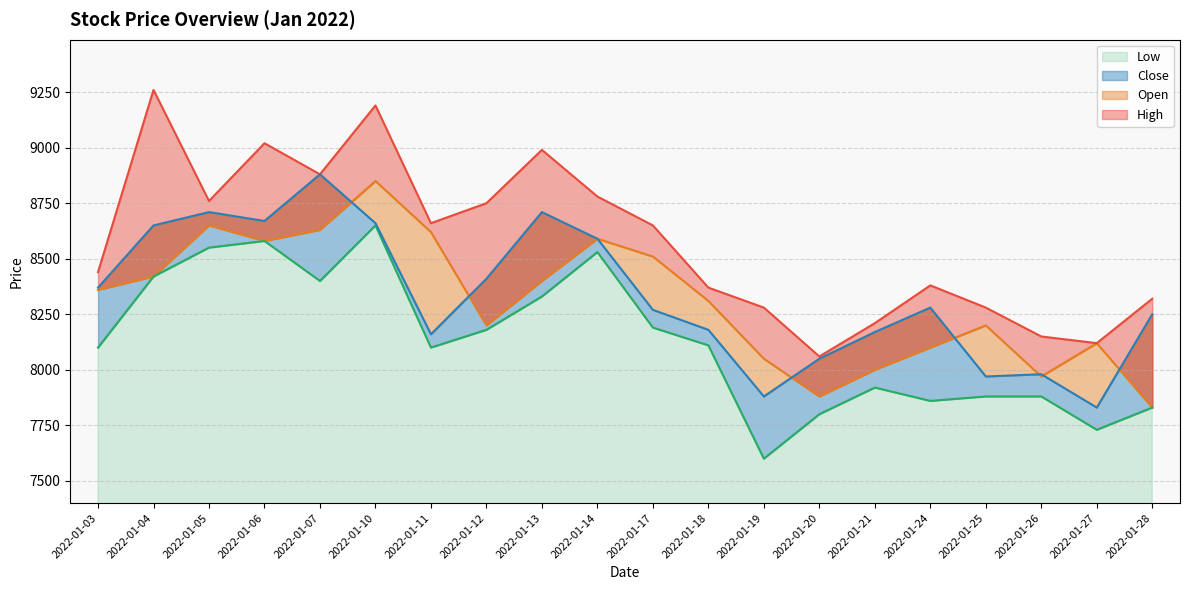

Where do Close and Open first cross each other?

2022-01-07 and 2022-01-10